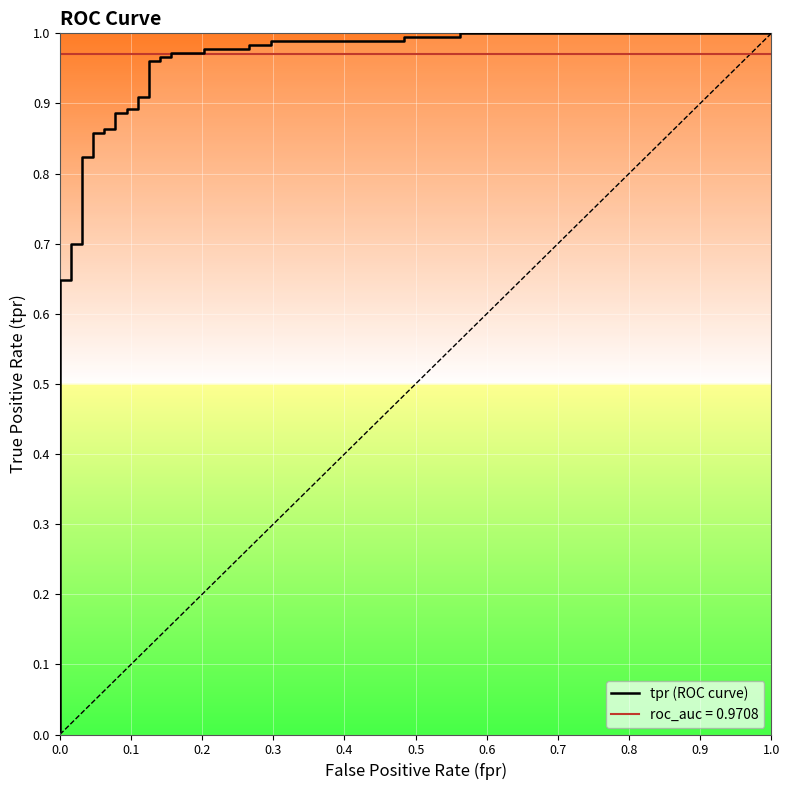

Reading left to right, what are all the values shown in this chart?

0.0	0.6	0.6	0.7	0.7	0.8	0.8	0.9	0.9	0.9	0.9	0.9	0.9	0.9	0.9	0.9	0.9	1.0	1.0	1.0	1.0	1.0	1.0	1.0	1.0	1.0	1.0	1.0	1.0	1.0	1.0	1.0	1.0	1.0